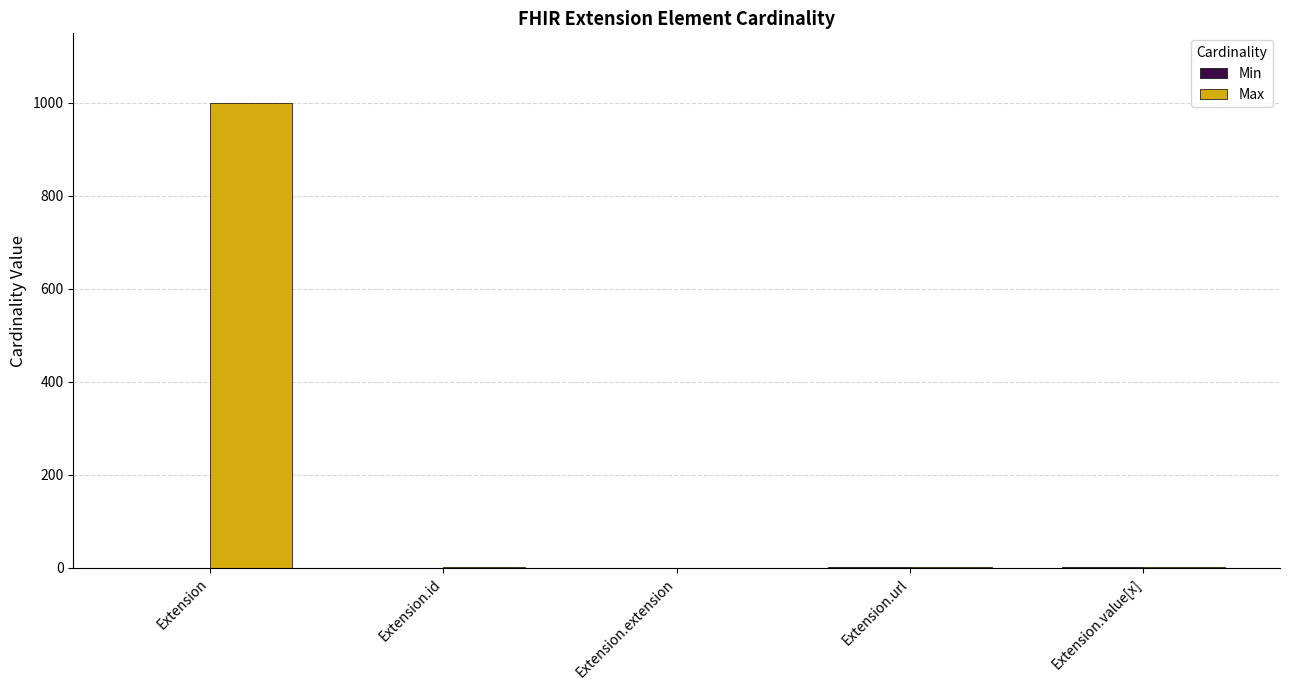

Which series has the largest total across all categories?

Max